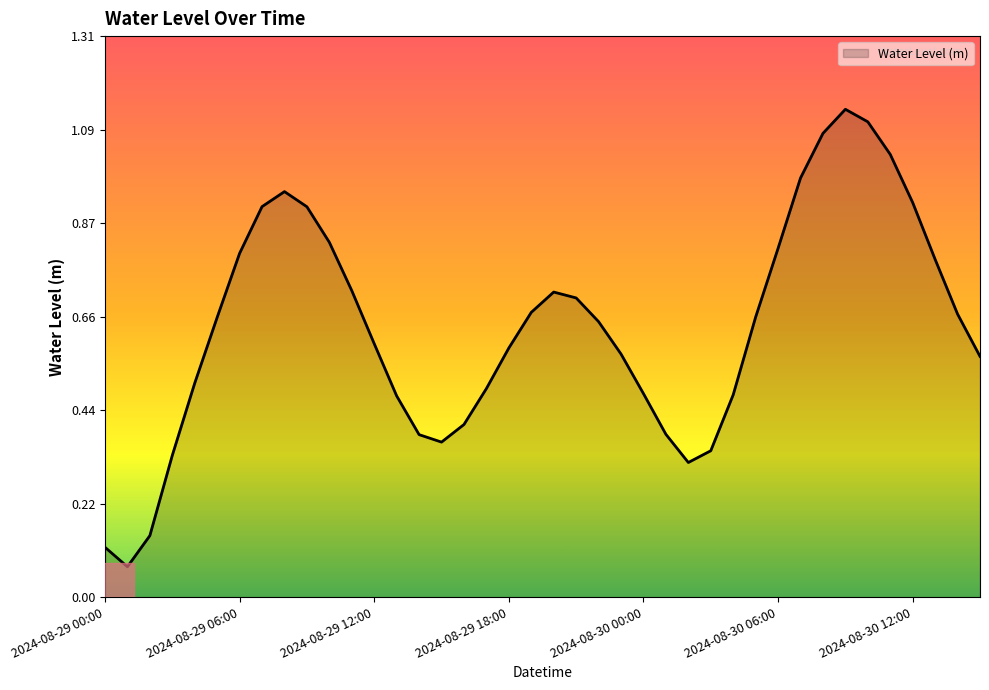

Where is the data nearest to the value 0?

2024-08-29 01:00